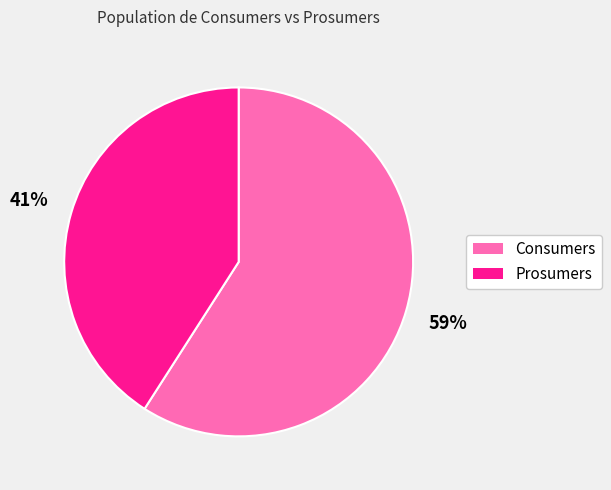

To the nearest percent, what is the difference between the Prosumers and Consumers slice percentages?

18%